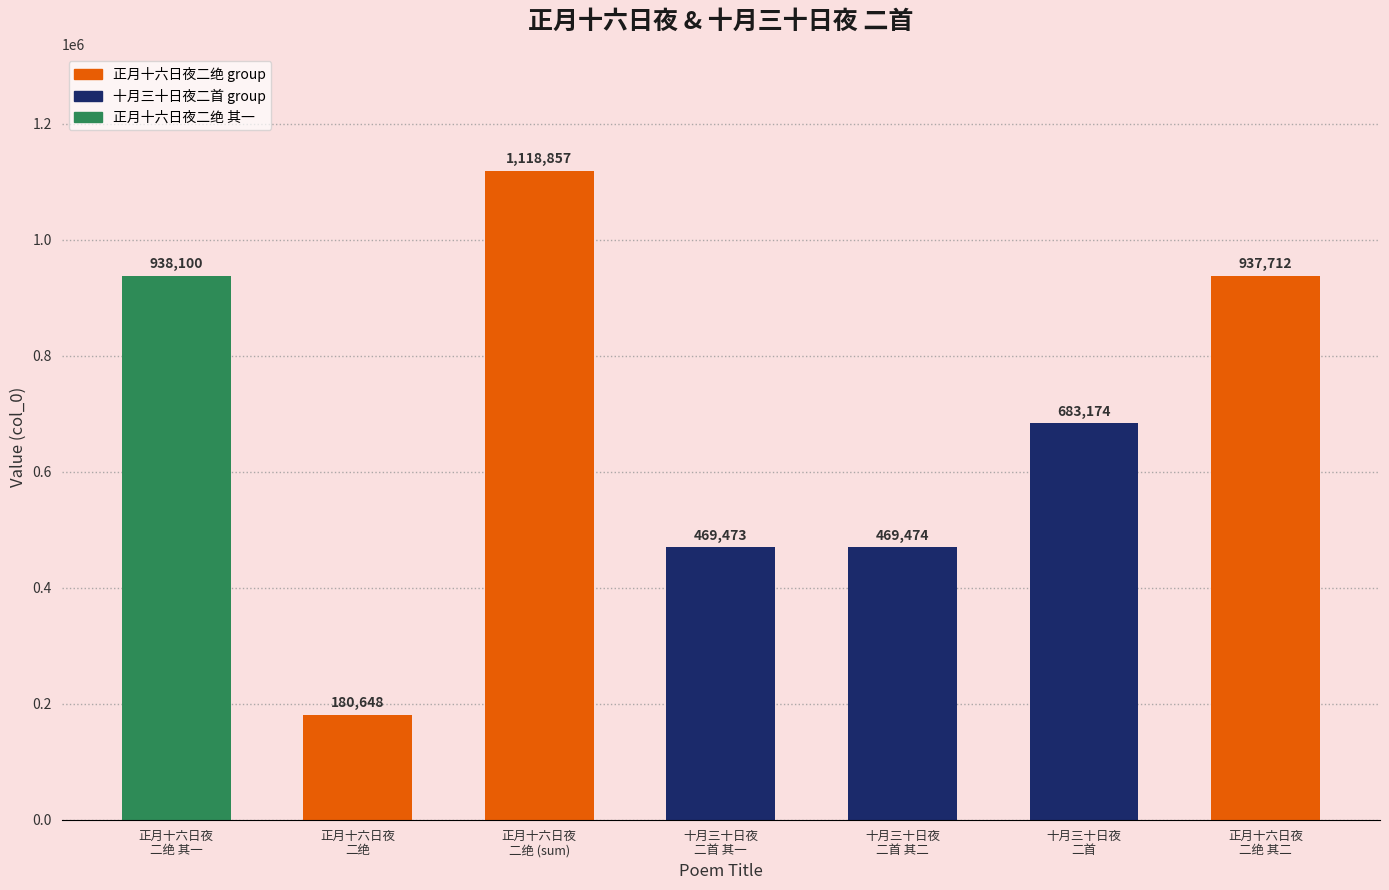

What position from the left is 十月三十日夜
二首?

6